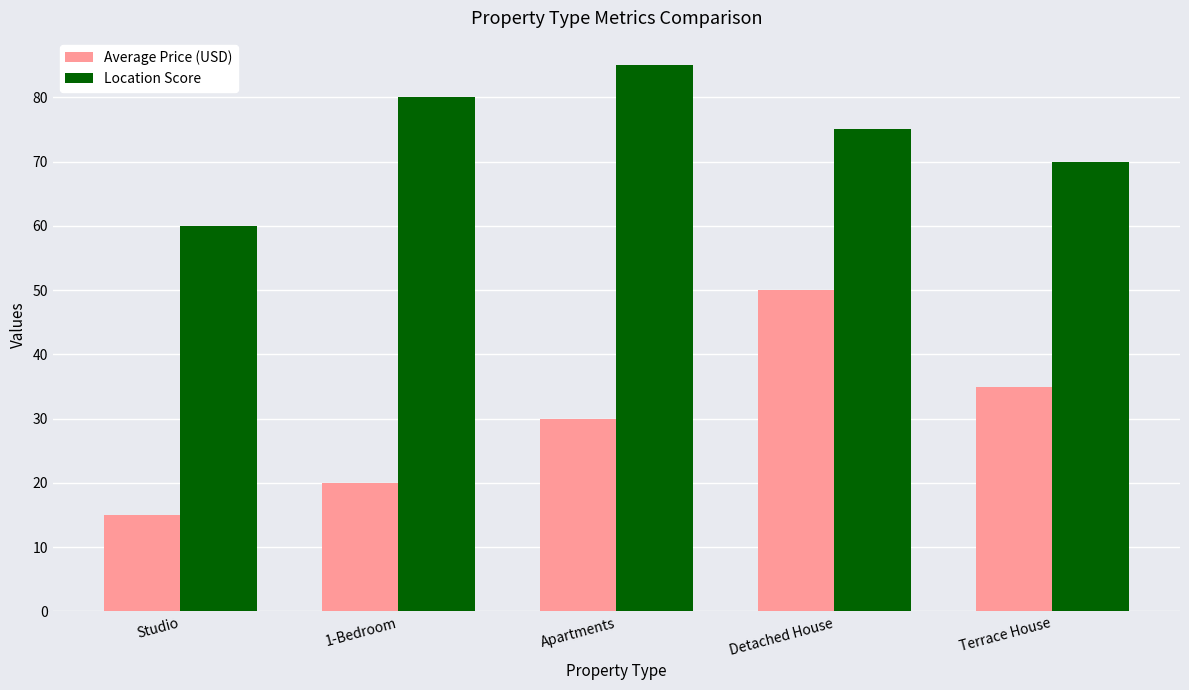

Which series changed the most between Apartments and Detached House?

Average Price (USD)